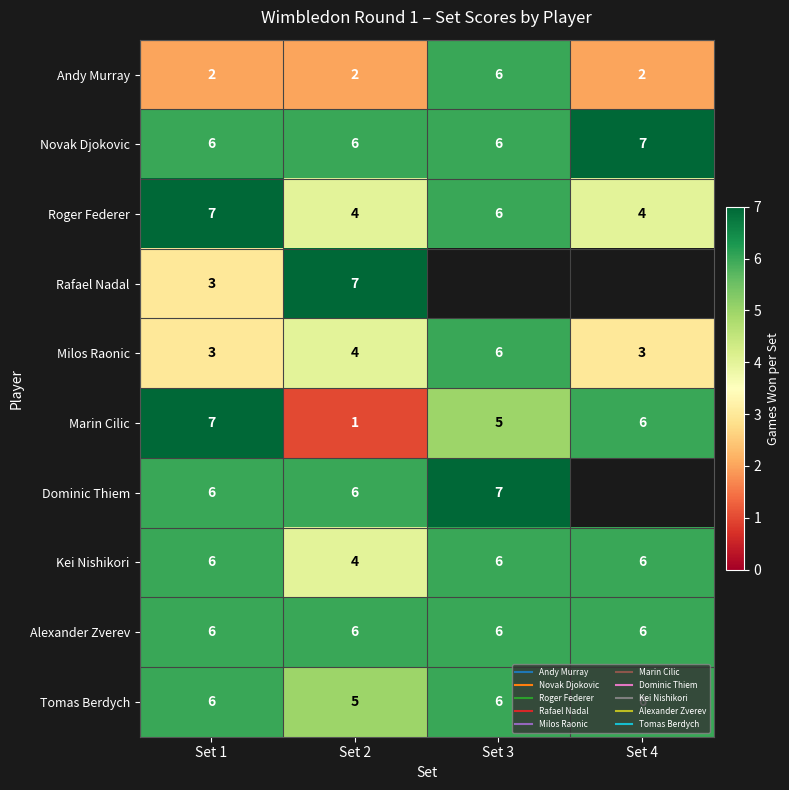

Between Set 4 and Set 2, which is larger?

Set 4